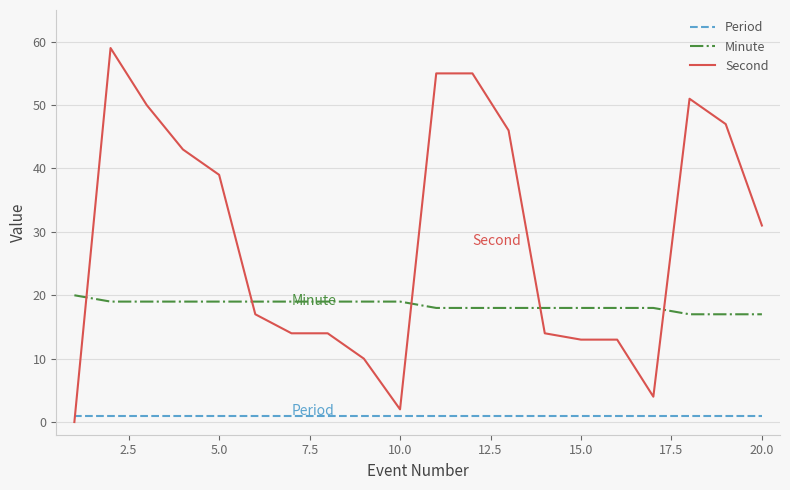

Rank the series by their maximum value, from lowest to highest.

Period, Minute, Second